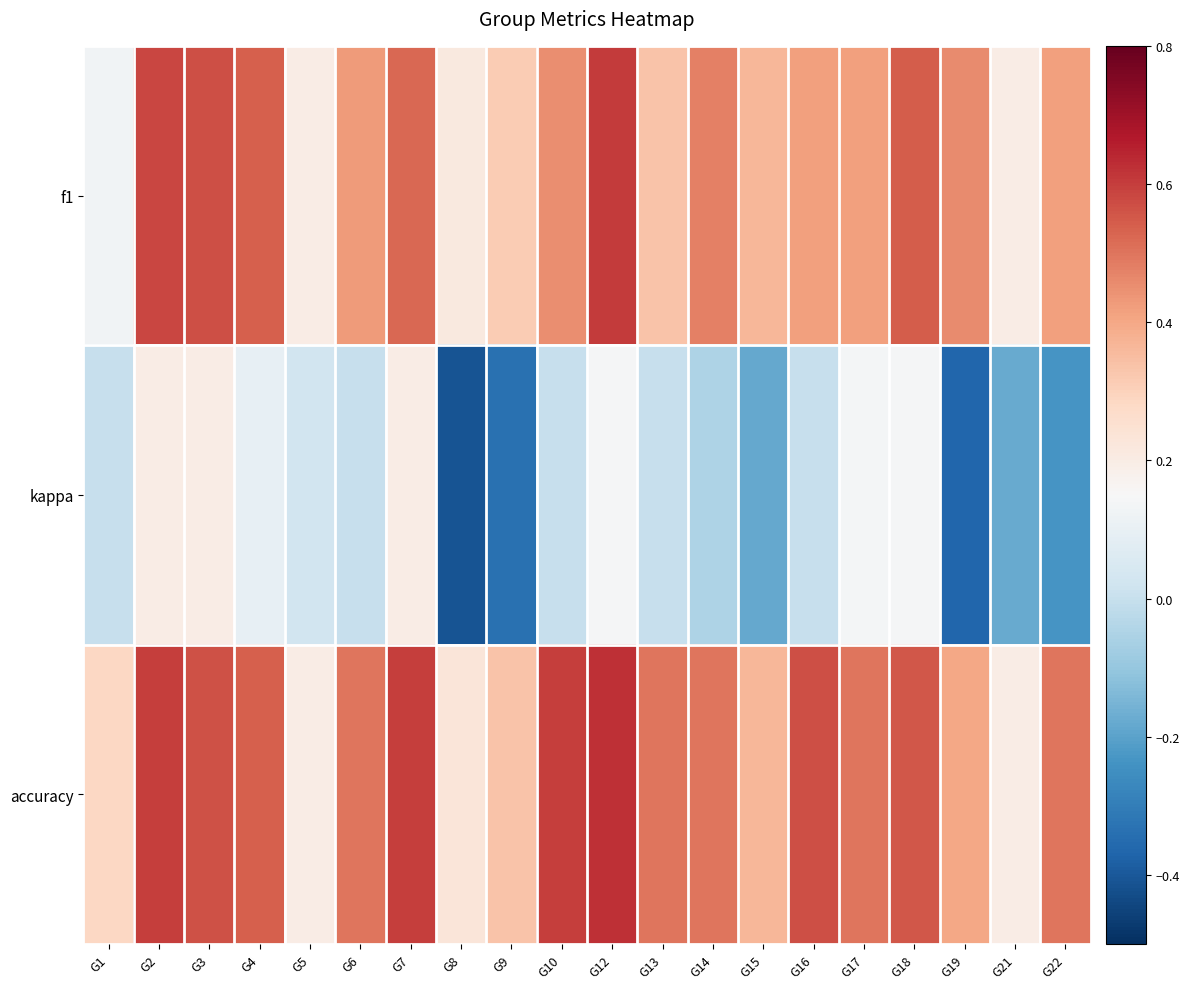

What is the greatest value displayed?

0.6